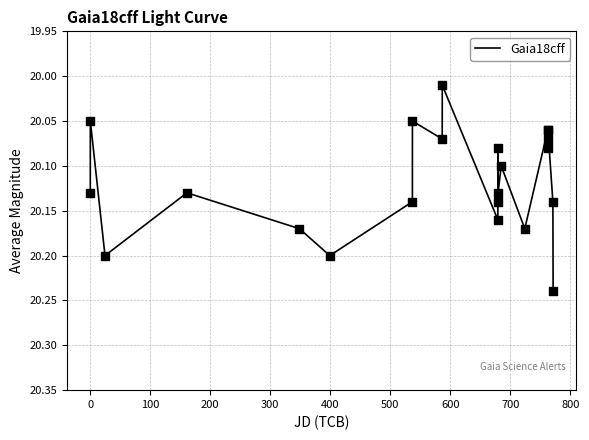

Does the chart have visible grid lines?

Yes